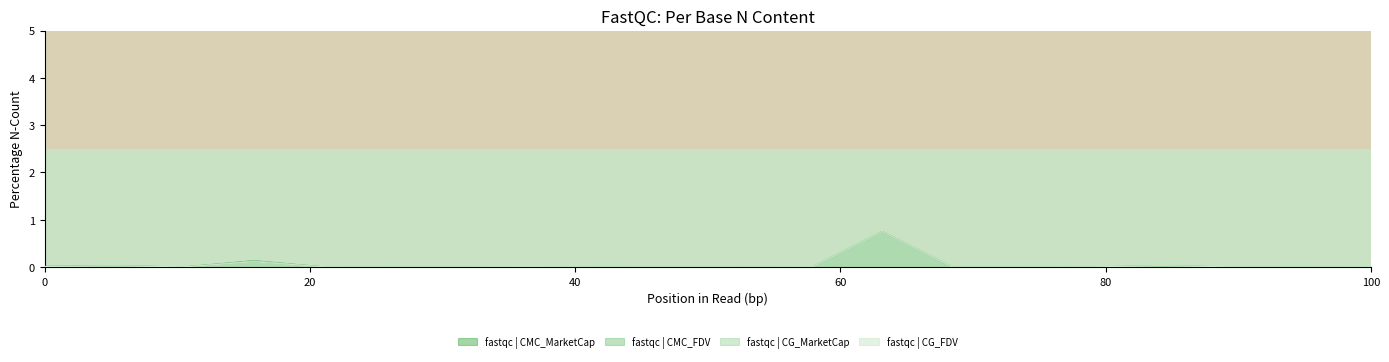

In CG_MarketCap, how many points are lower than both neighbors (excluding endpoints)?

6